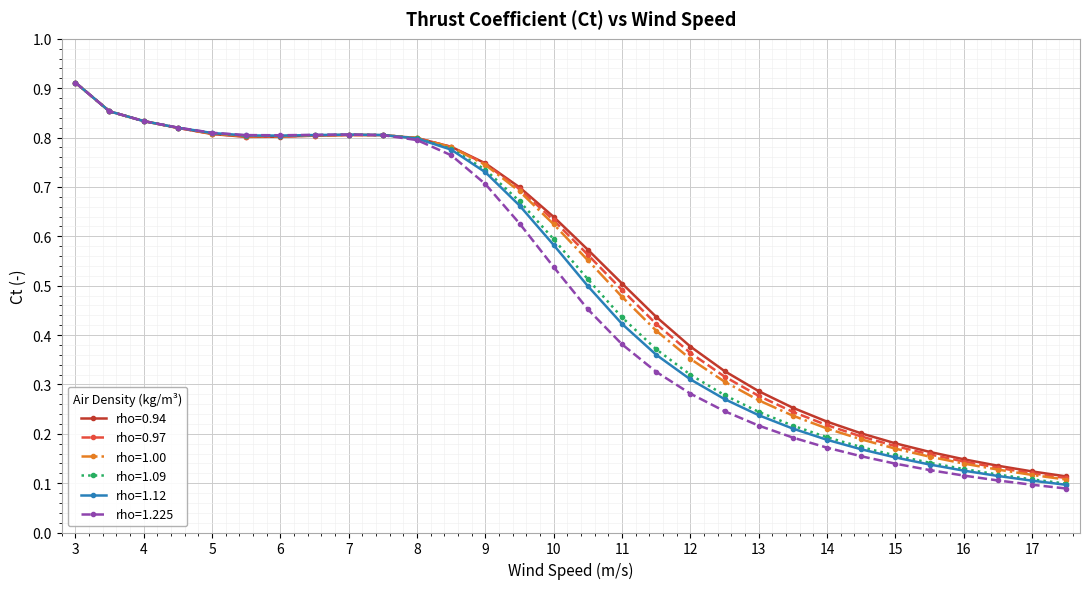

At how many categories does at least one series exceed 0?

30